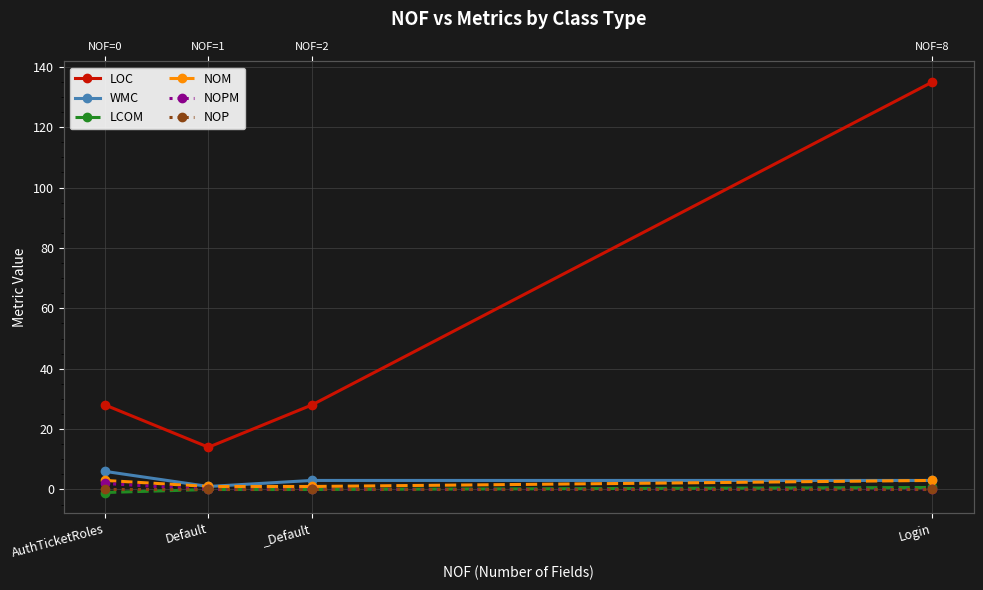

True or false: LOC and LCOM cross at least once.

False